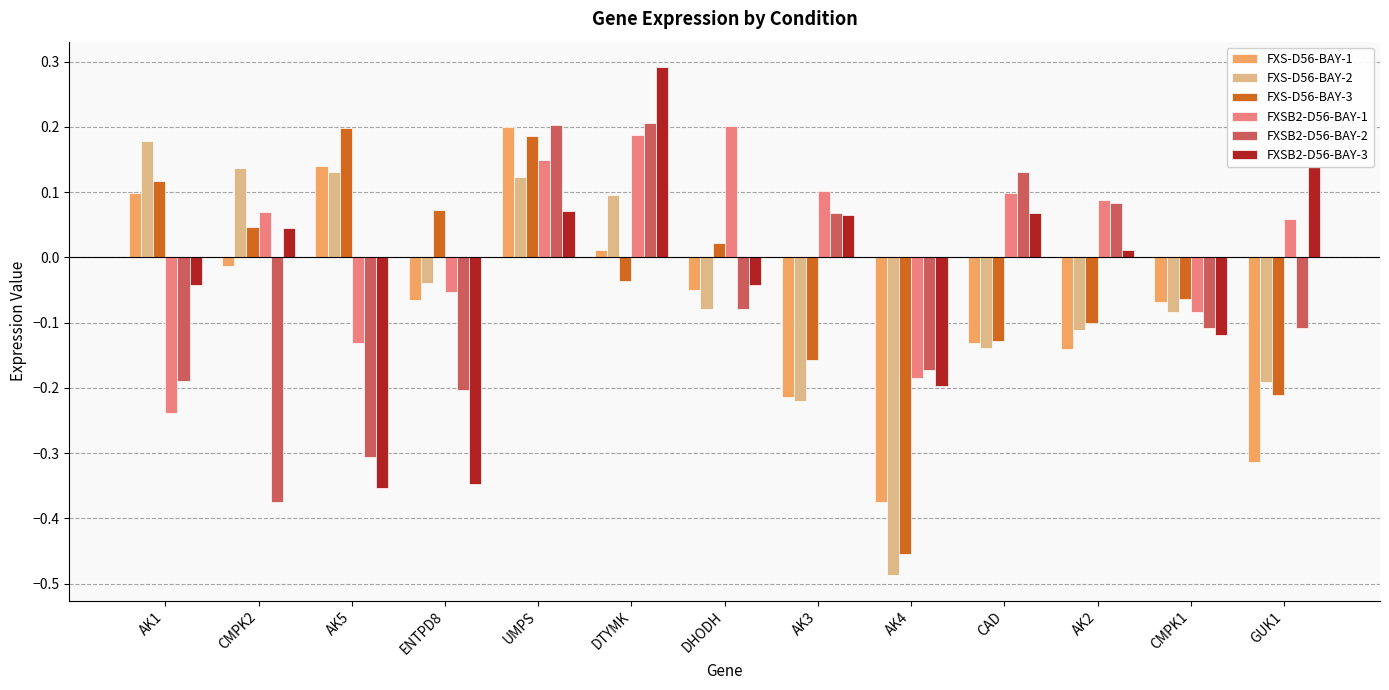

The FXSB2-D56-BAY-2 series shows -0.3 at AK5. True or false?

True